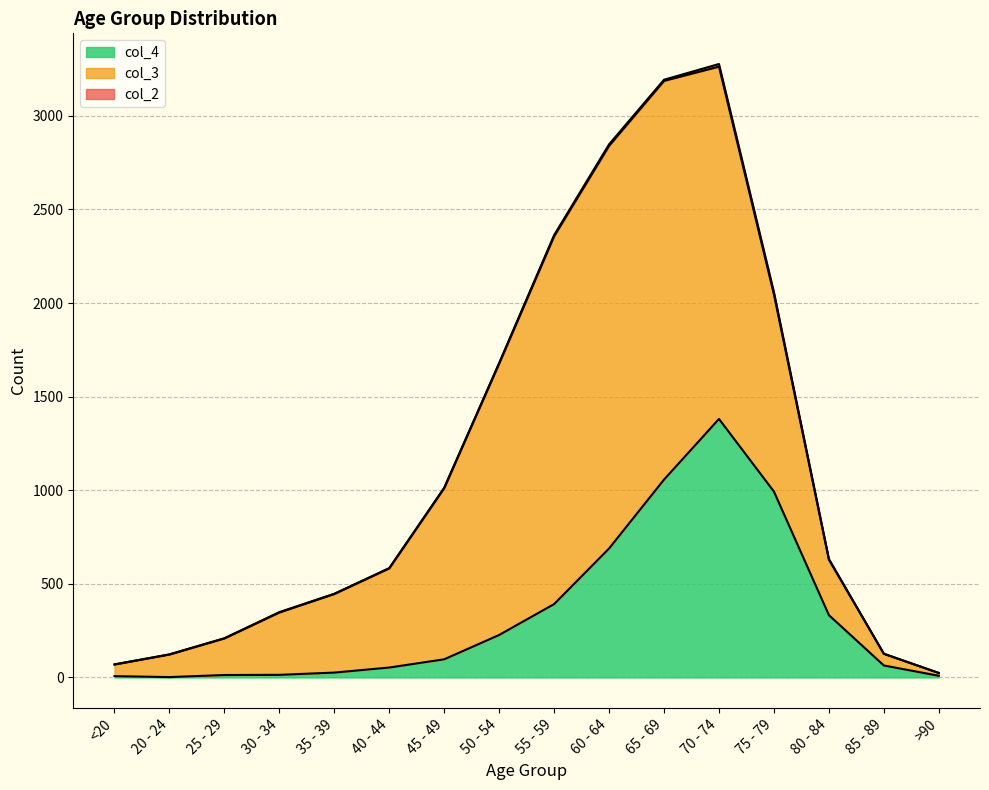

Where does the col_2 series first go above 2?

50 - 54